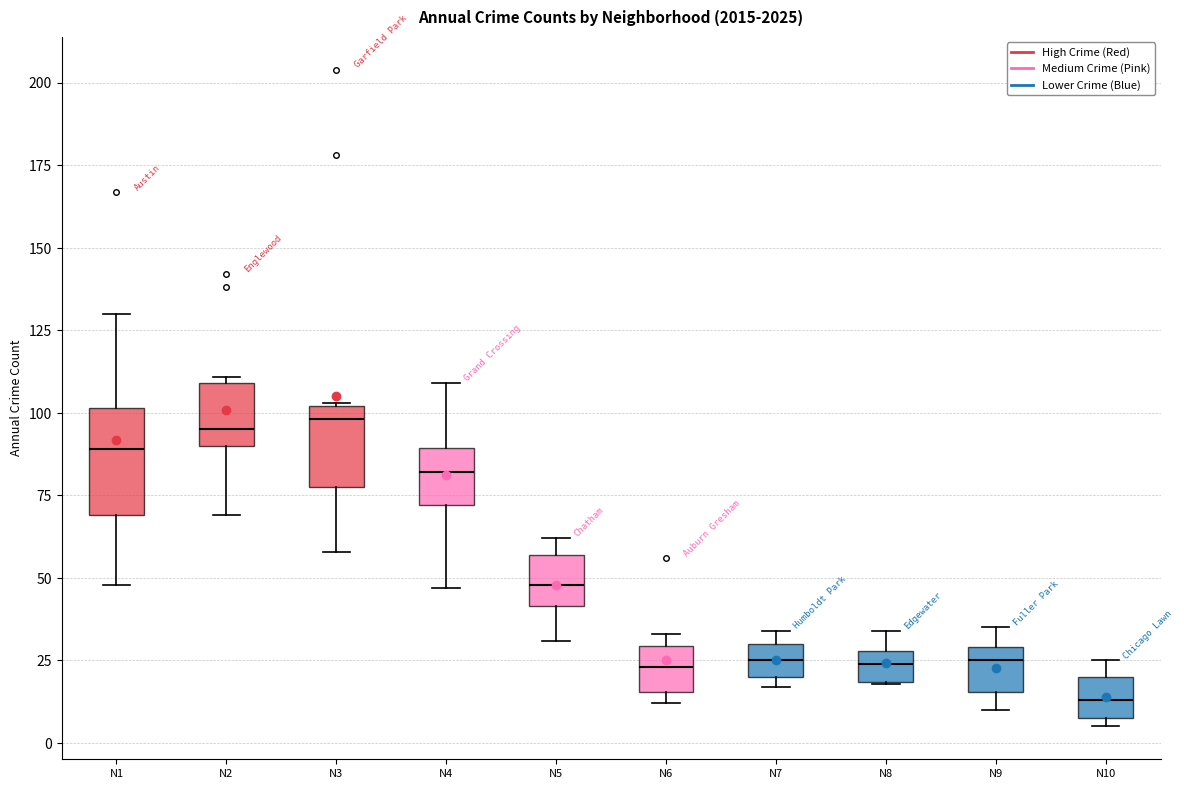

Which box has the lowest median line?

N10